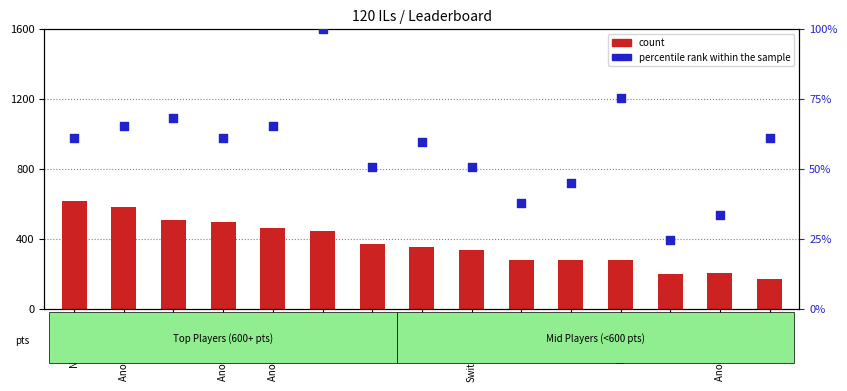

What is the total value across all series at Pogo?

543.0